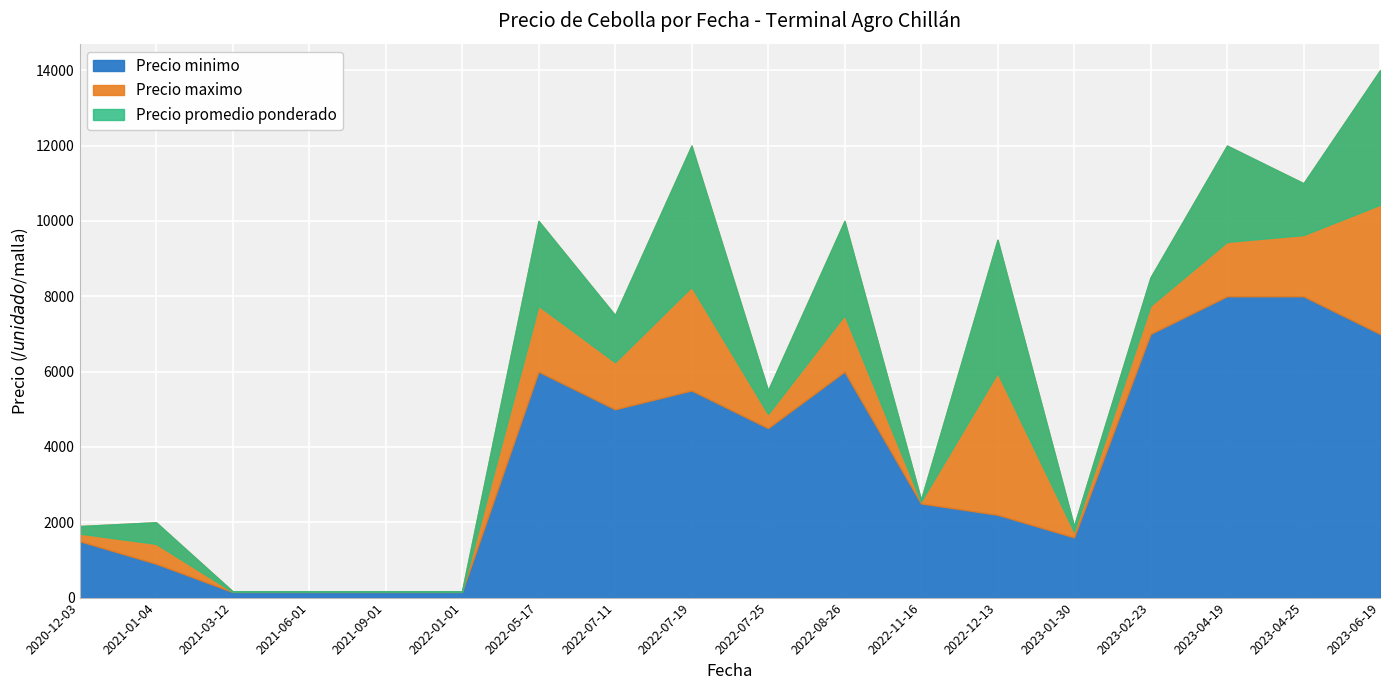

What is the minimum value shown in the chart?

150